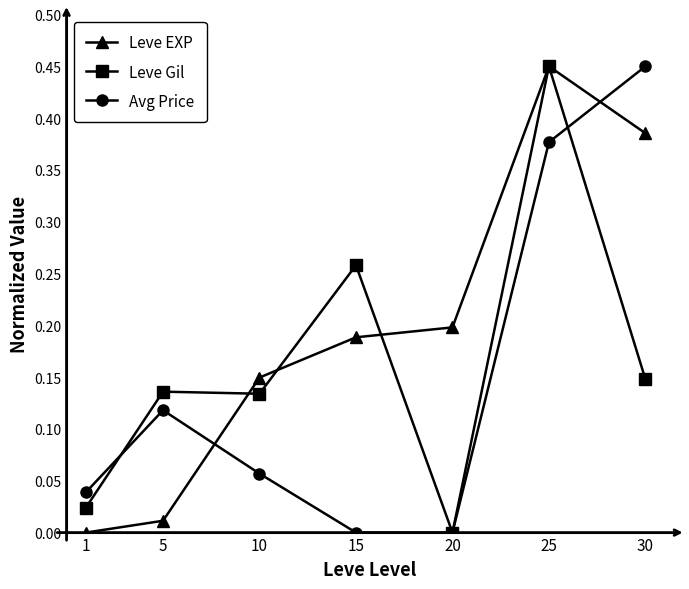

Is the value of Leve EXP at 5 greater than the value of Leve Gil at 20?

Yes